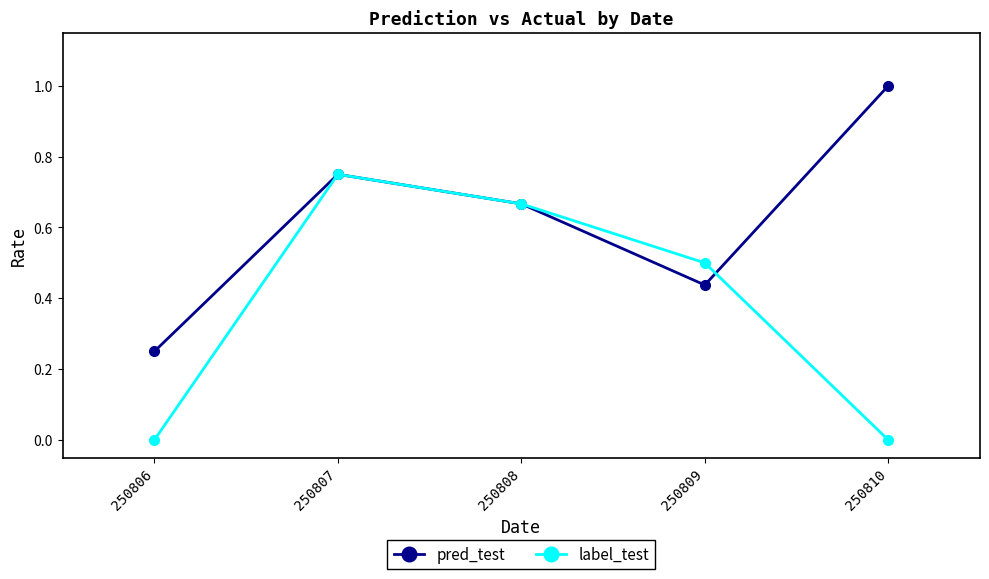

Count the number of data series in this chart.

2